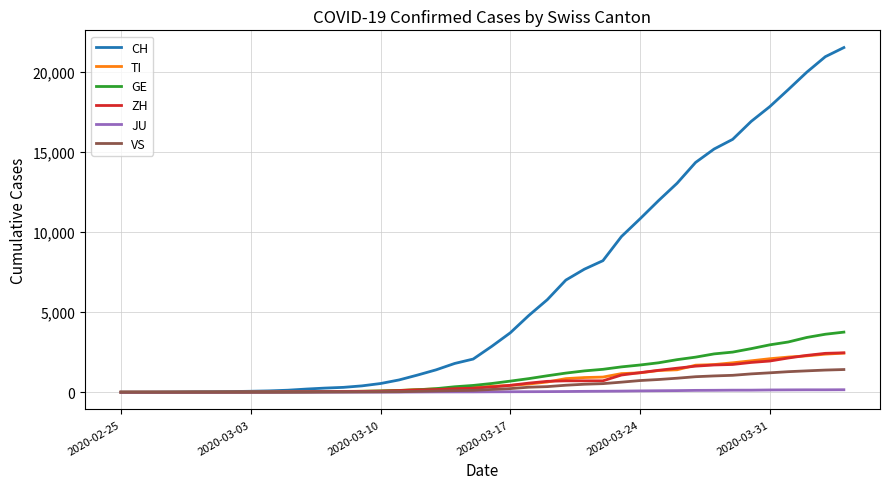

What is the difference between the second highest and minimum values in the VS series?

1383